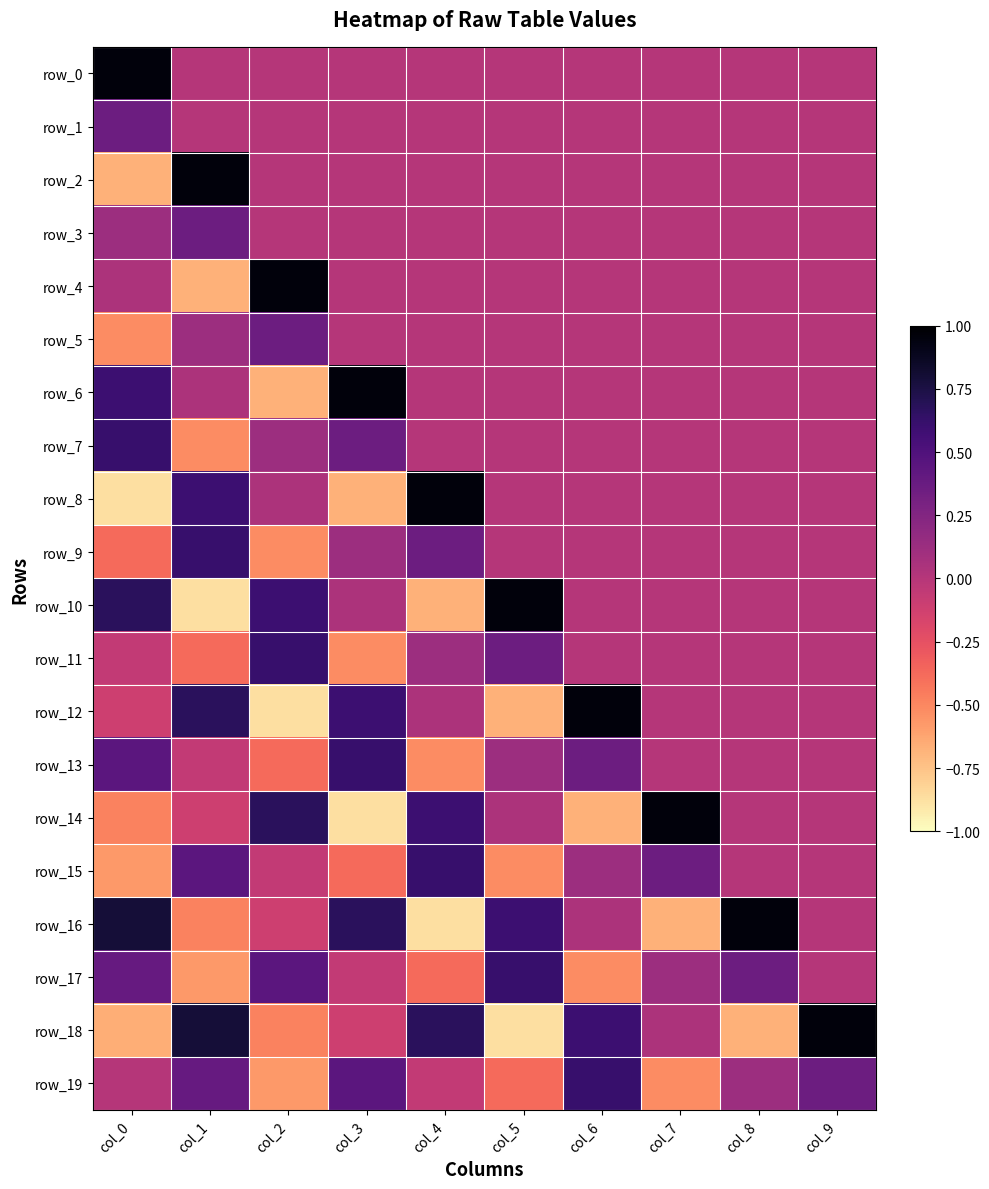

Which series changed the most between col_0 and col_2?

row_6